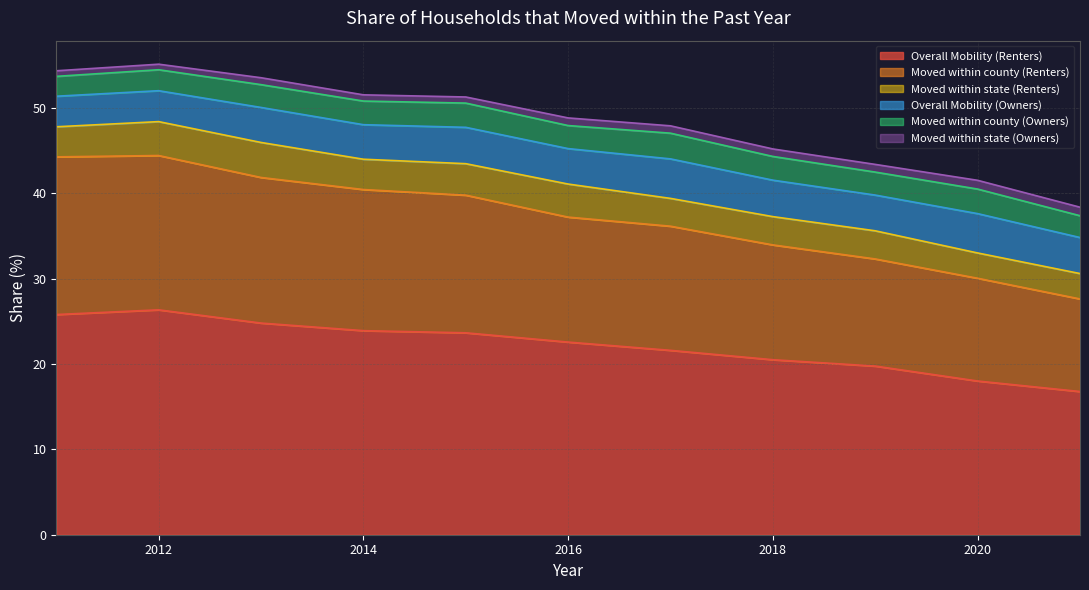

What is the difference between the maximum and second lowest values in the Moved within county (Renters) series?

6.4